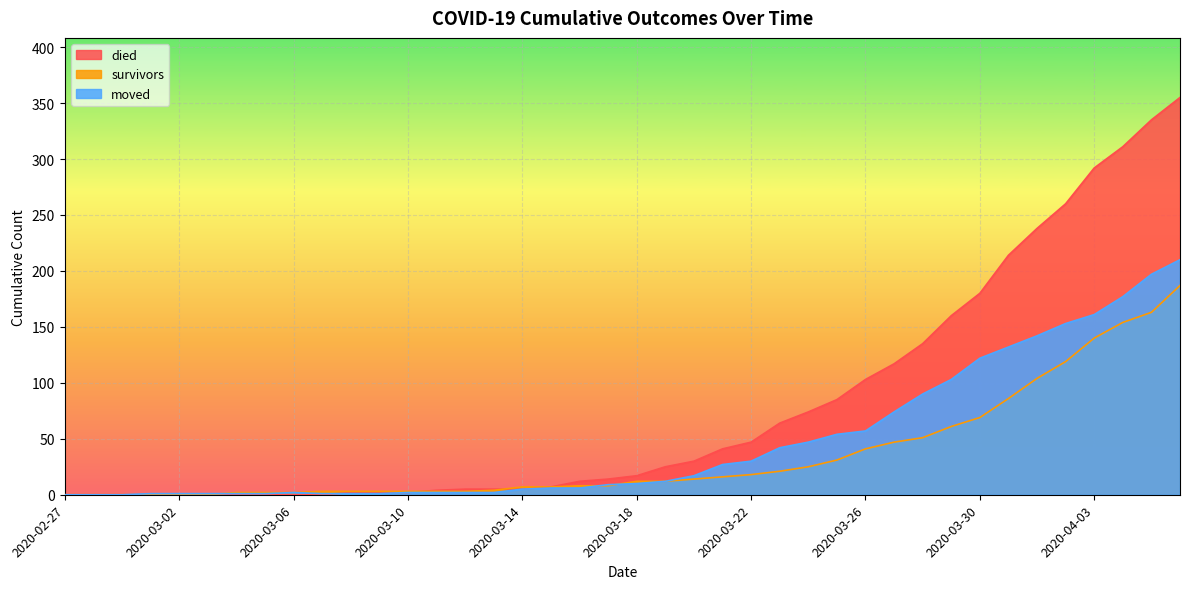

Between 2020-03-13 and 2020-04-06, which is larger?

2020-04-06